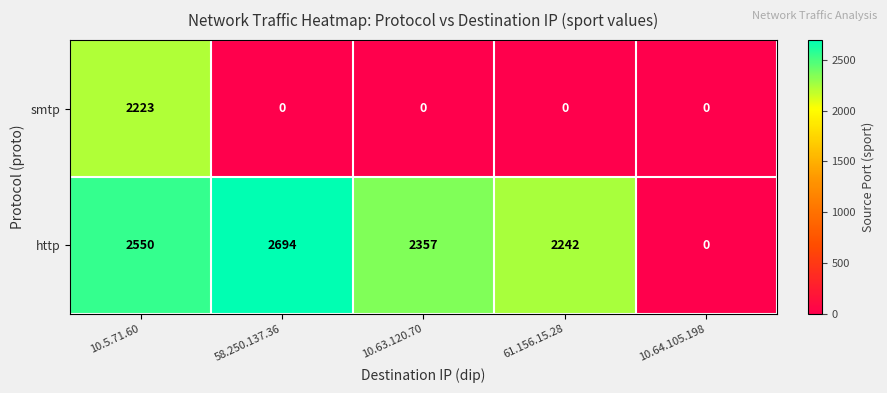

The smtp series shows 0 at 58.250.137.36. True or false?

True